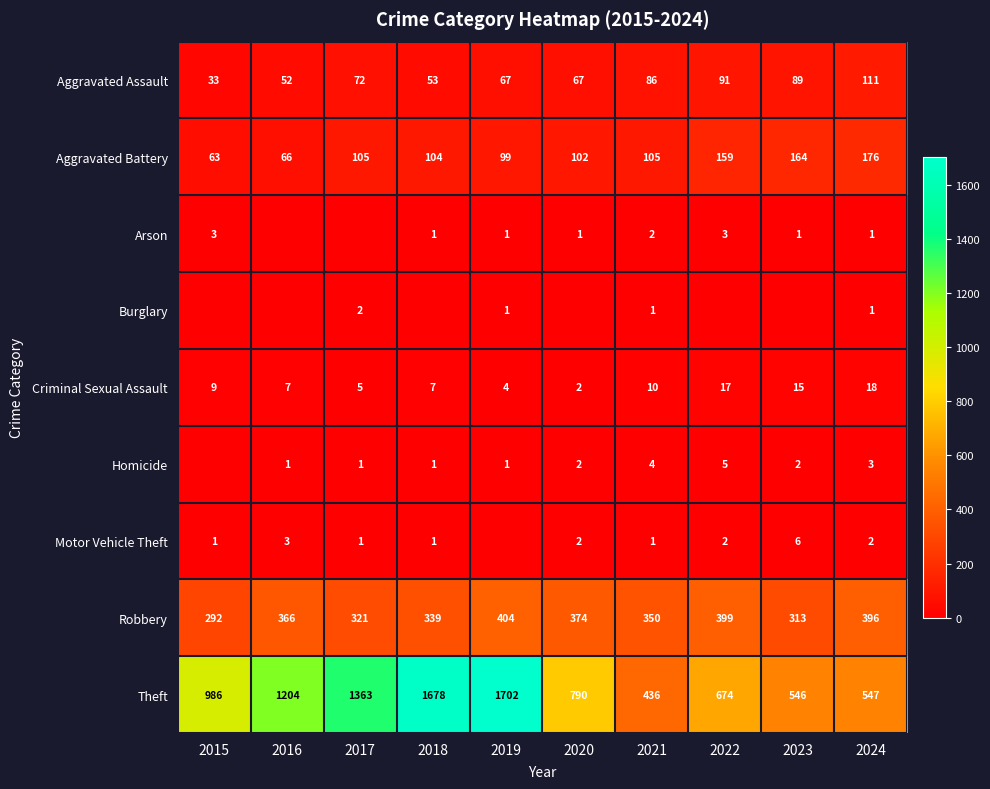

The value of Homicide at 2022 is 3. True or false?

False